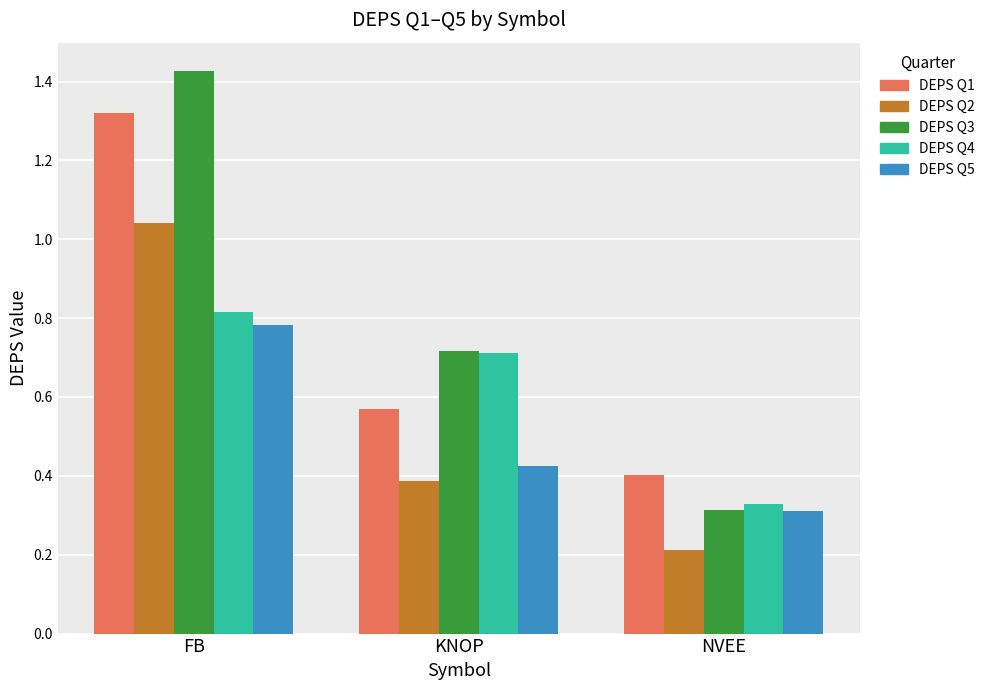

List the labels in order of DEPS Q4 value, smallest first.

NVEE, KNOP, FB